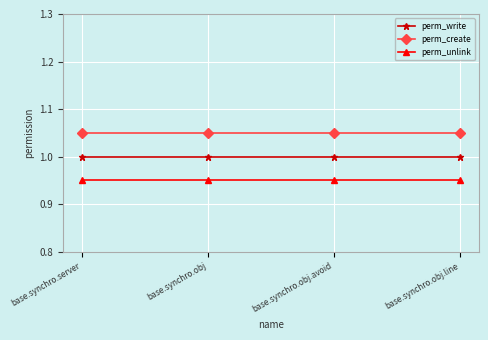

What is the approximate value of perm_write at base.synchro.obj?

1.0